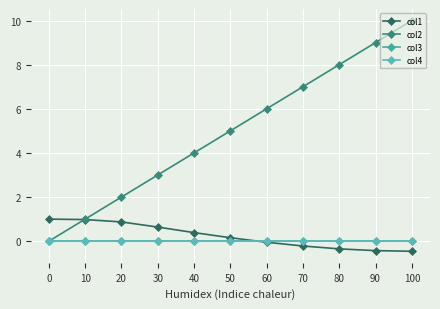

What is the sum of the col1 values at 20 and 90?

0.4